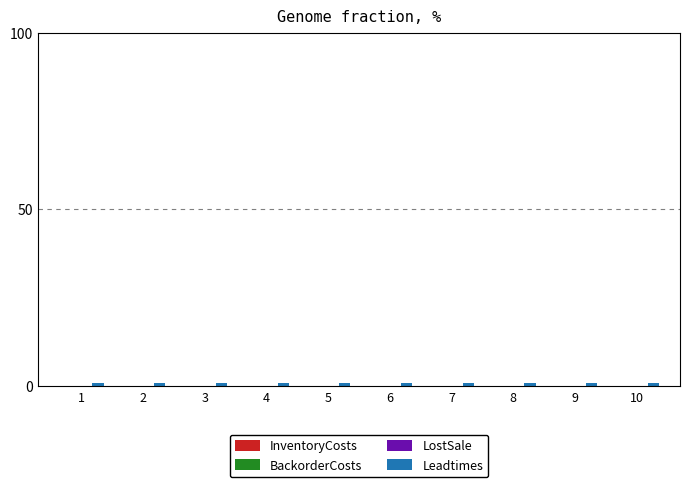

Is it true that Leadtimes equals 1.0 at 8?

True